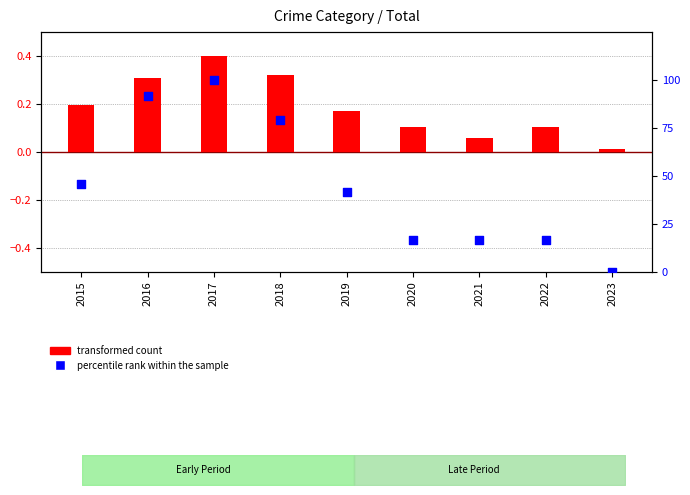

Which series contains the highest Y value?

percentile rank within the sample